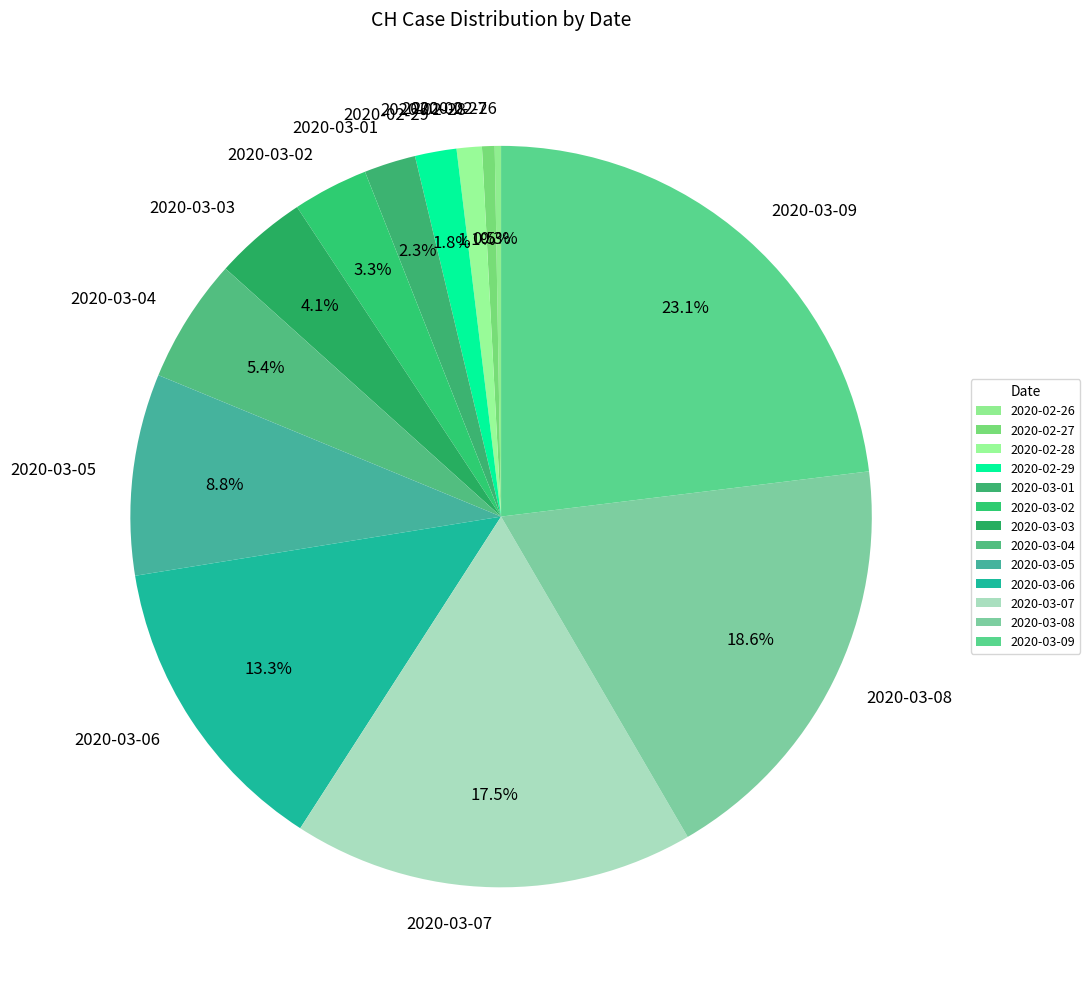

To the nearest percent, what is the difference between the largest and smallest slice percentages?

23%